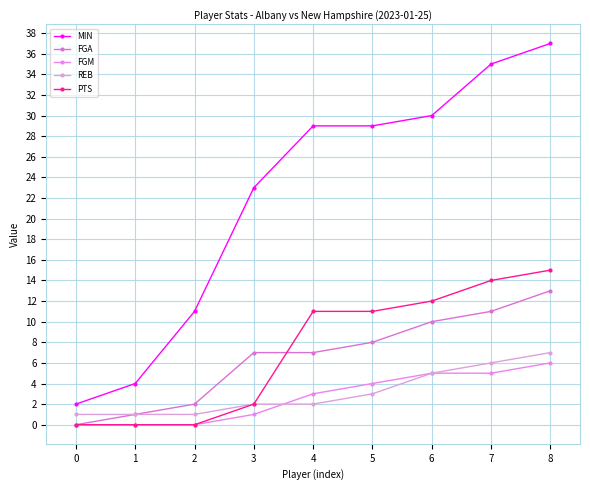

Rank the series by their maximum value, from highest to lowest.

MIN, PTS, FGA, REB, FGM